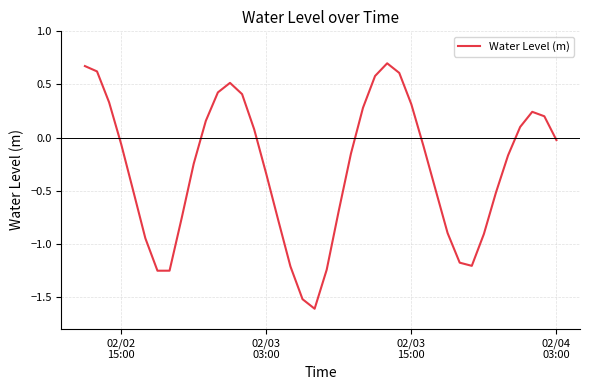

What is the maximum value shown in the chart?

0.7